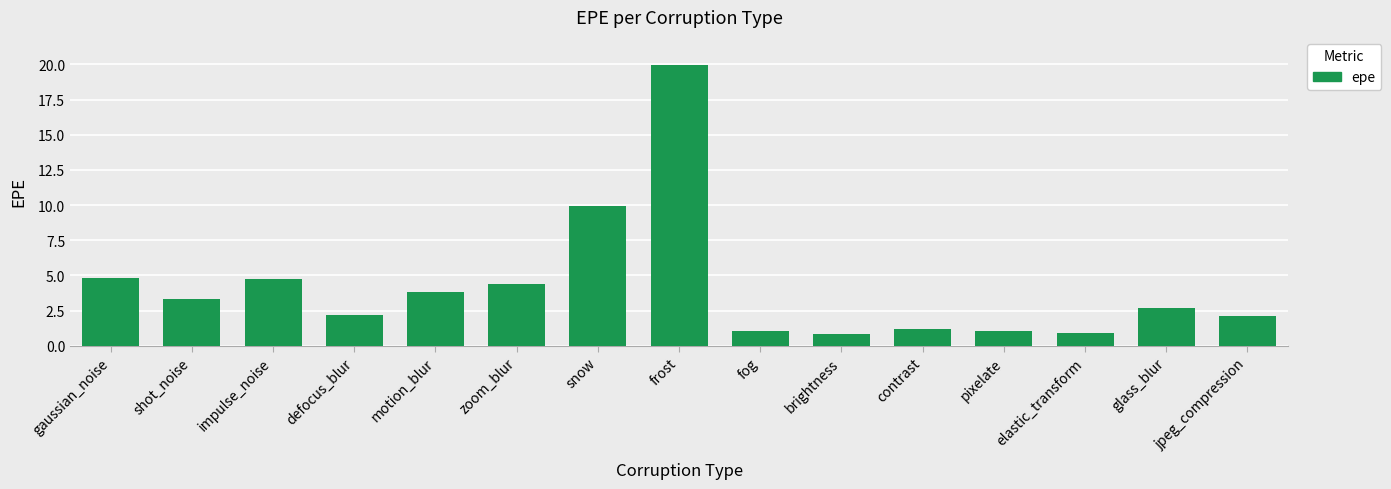

What is the label of the 5th bar from the right?

contrast